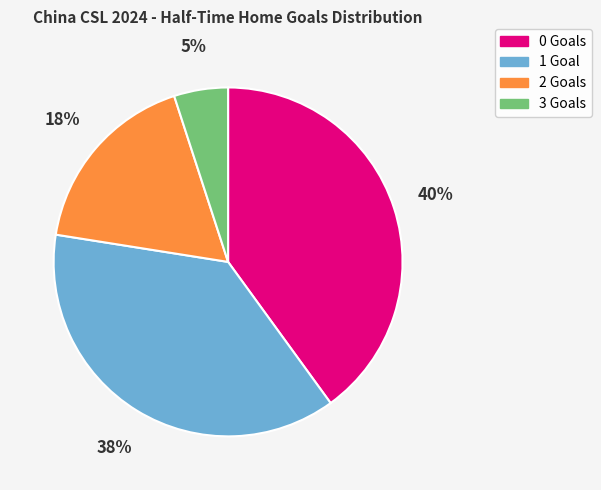

To the nearest percent, what percentage of the pie is 0?

40%